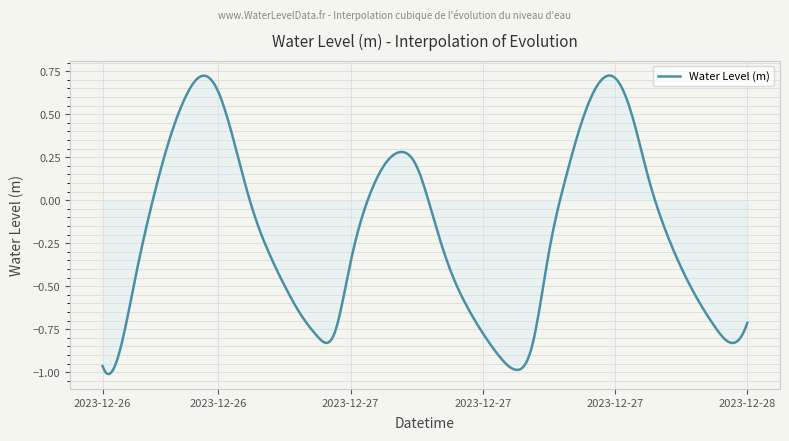

What is the difference between the maximum and minimum values?

1.7